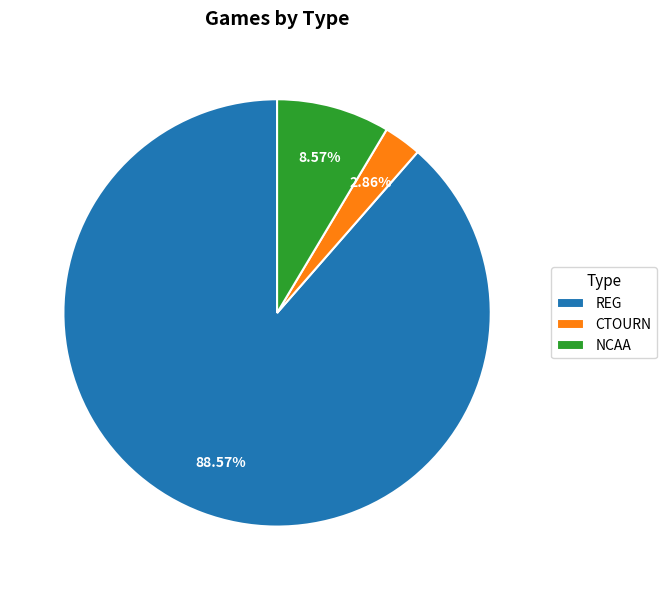

Which slice is the largest?

REG